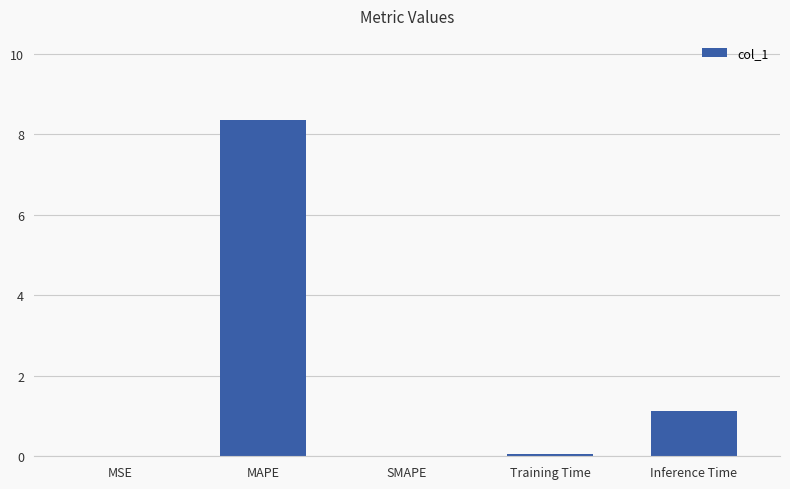

Which has a higher value, Training Time or MAPE?

MAPE